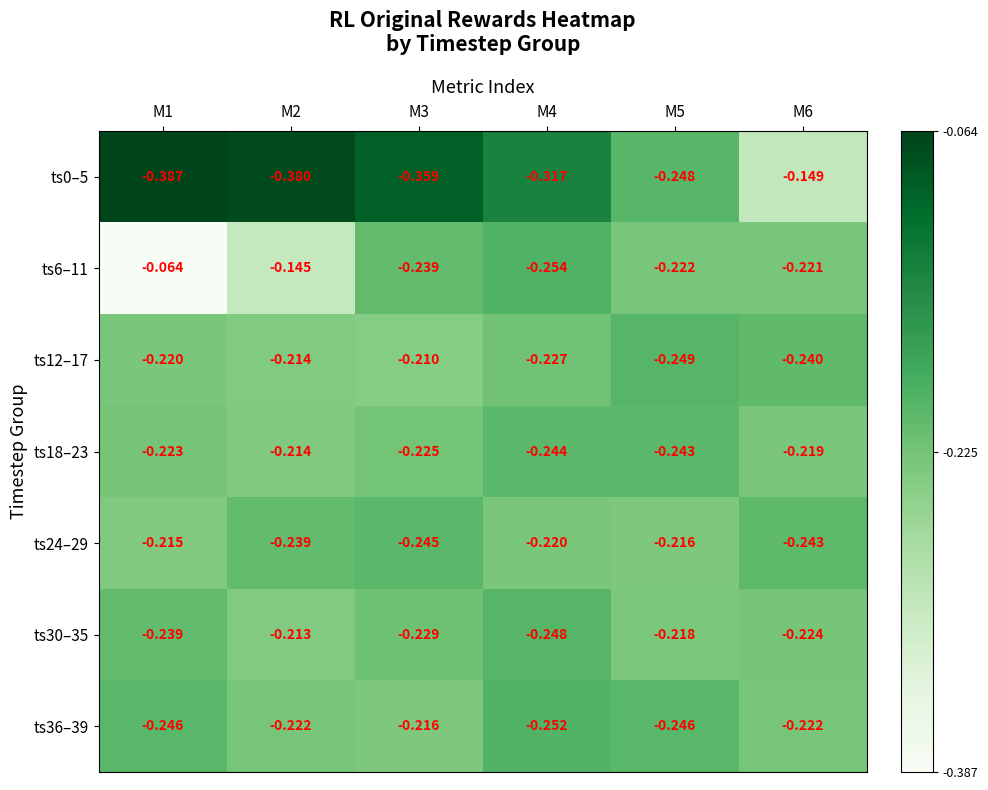

Is the value of ts12–17 at M6 greater than the value of ts18–23 at M1?

No